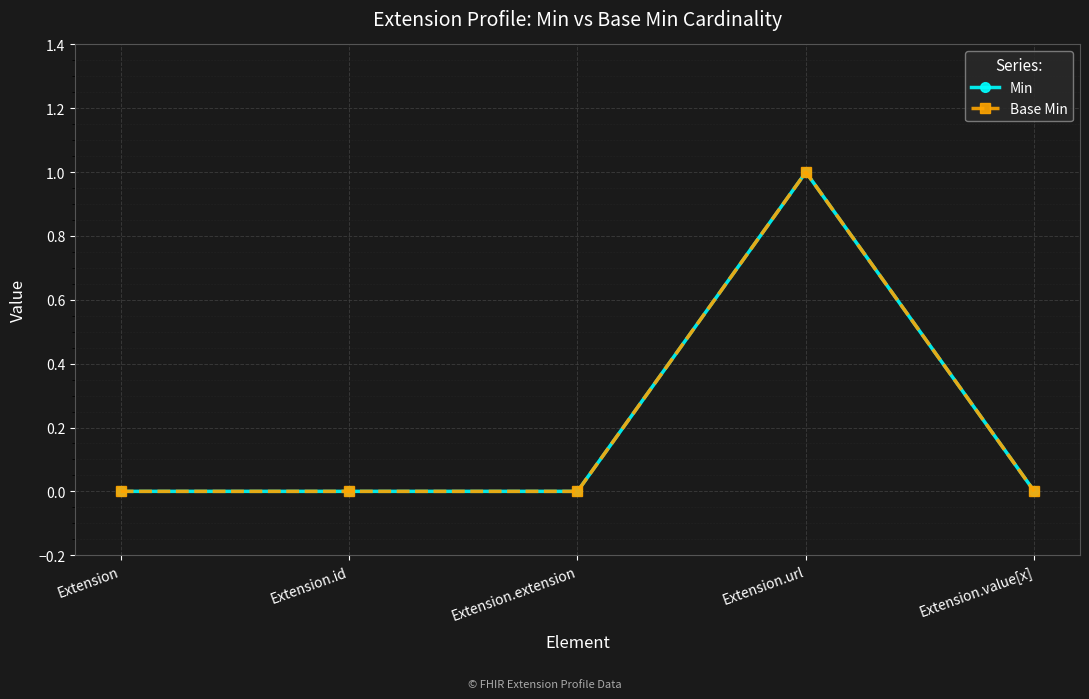

Is this an area chart (filled region under the line)?

No